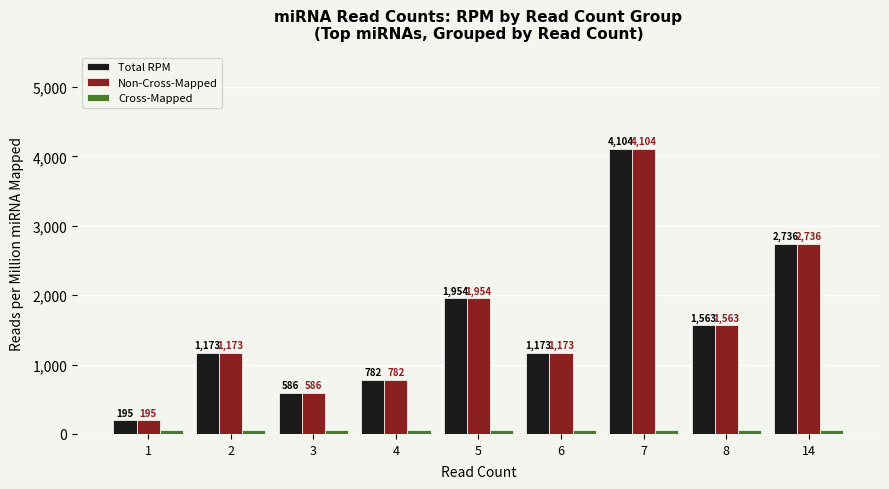

Is it true that Total RPM equals 1172.6 at 2?

True